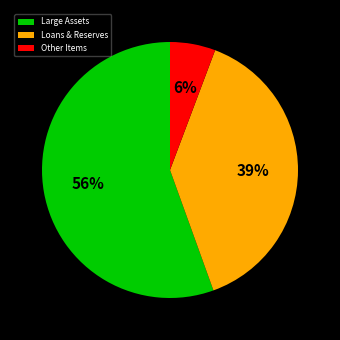

Is the sum of Loans & Reserves and Large Assets greater than half?

Yes